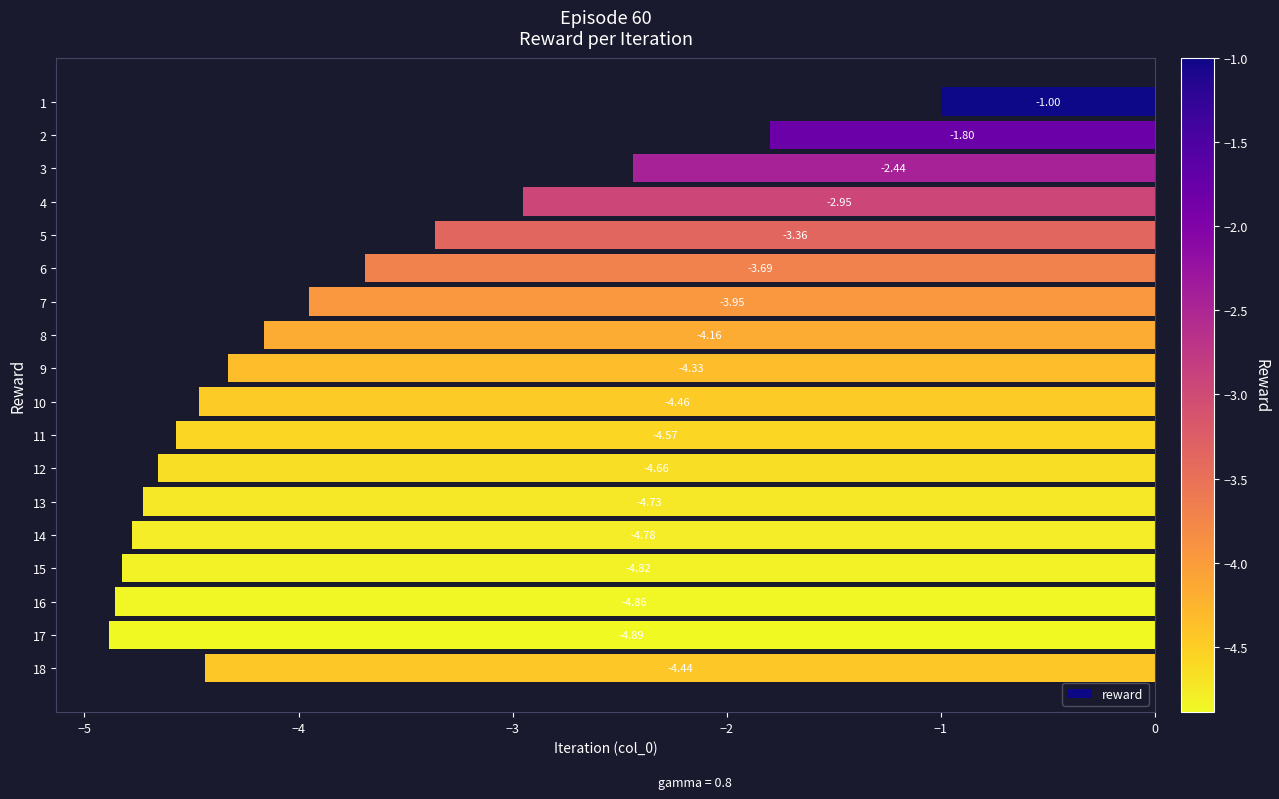

What is the difference between the values at 4 and 11?

1.6